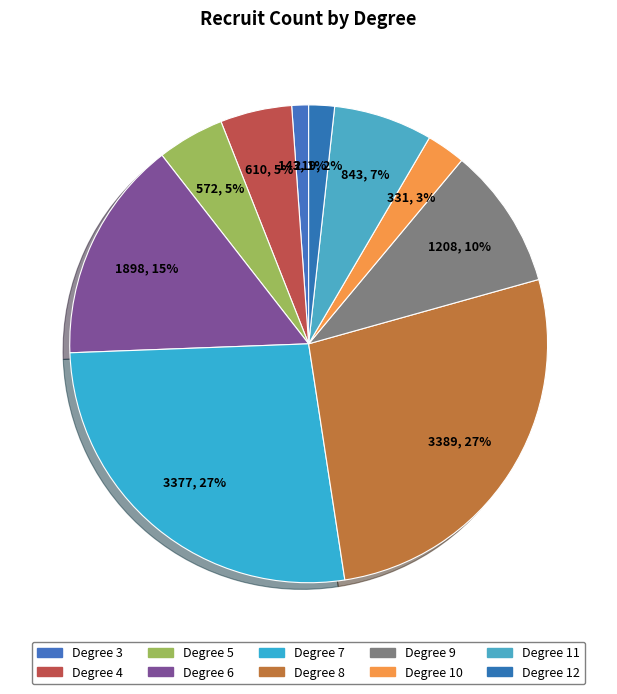

How many slices are in this pie chart?

10